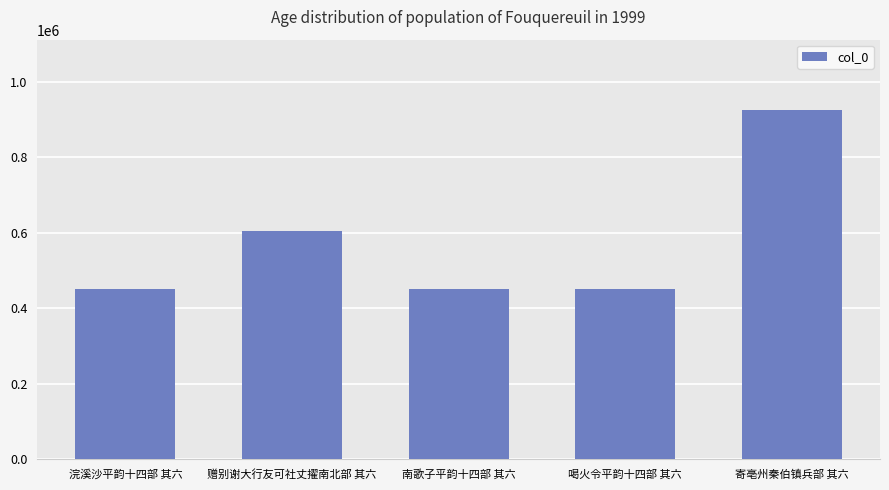

What is the sum of all values?

2883881